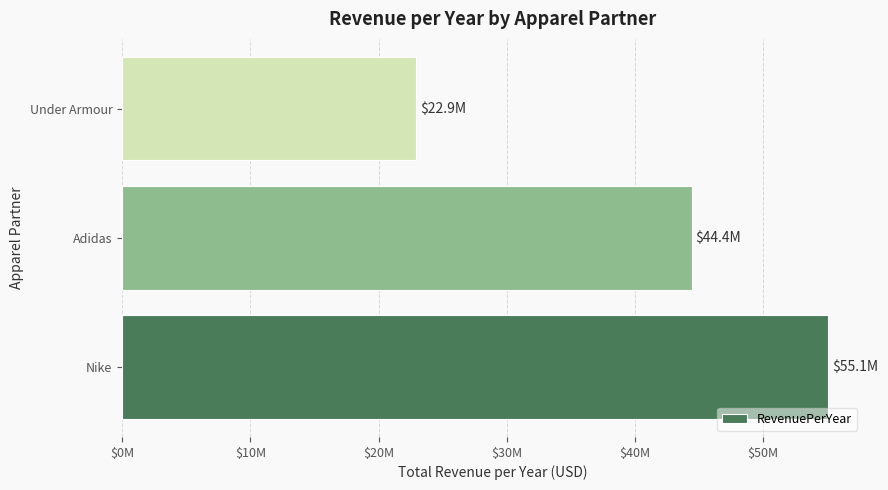

Rank the categories by value from highest to lowest.

Nike, Adidas, Under Armour